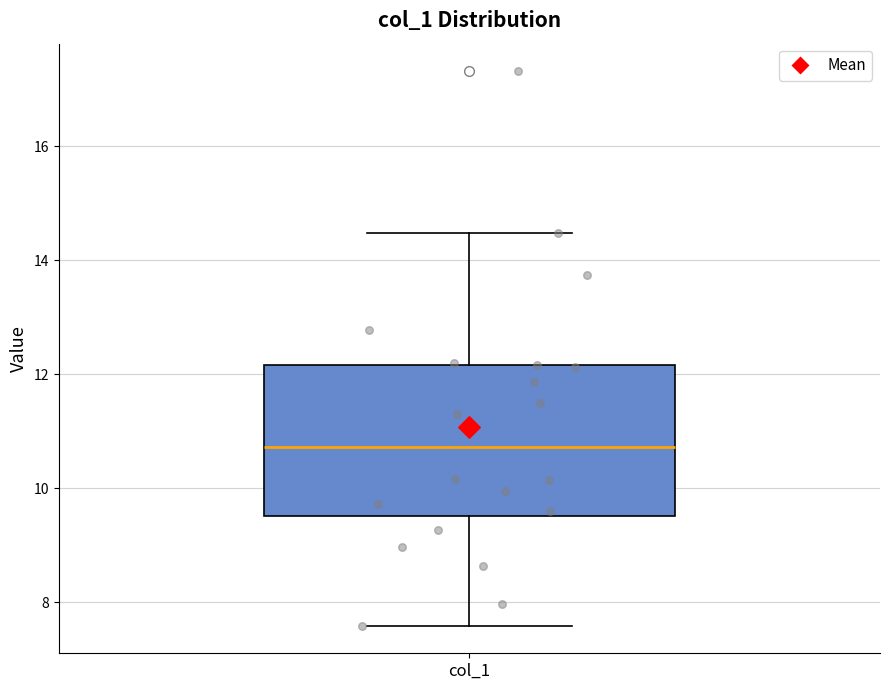

Transcribe this box plot: give where the median line is, the range the box spans, and where the two whiskers end, as read against the y-axis. The values are not printed on the chart, so give them approximately, as read against the axis.

median 10.8, box 9.6 to 12.2, whiskers 7.6 to 14.4